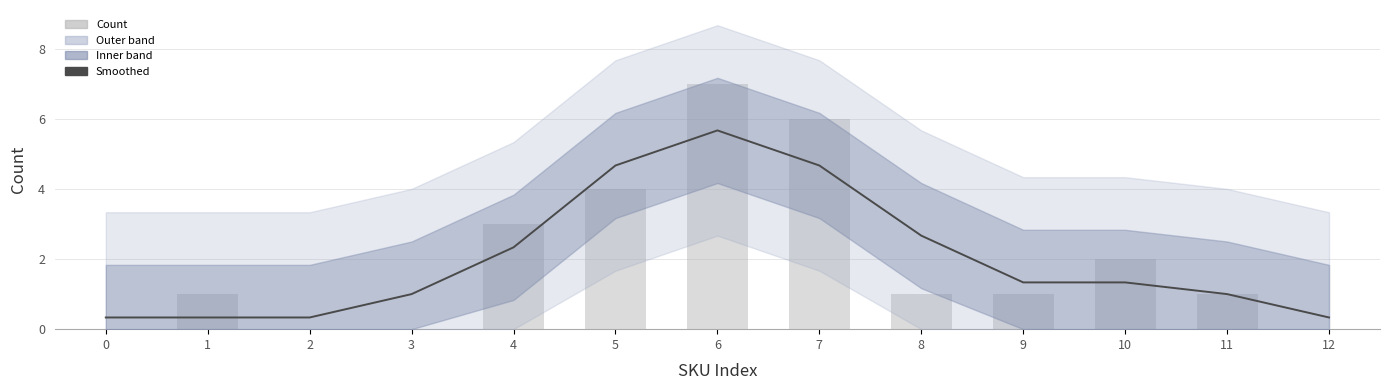

At how many categories does at least one series exceed 5?

2